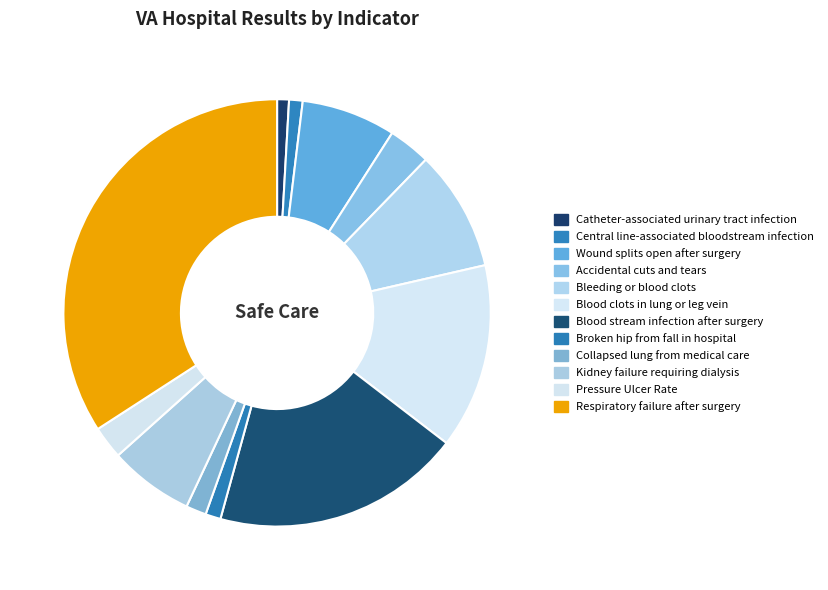

Do Kidney failure requiring dialysis and Collapsed lung from medical care together represent more than half of the pie?

No